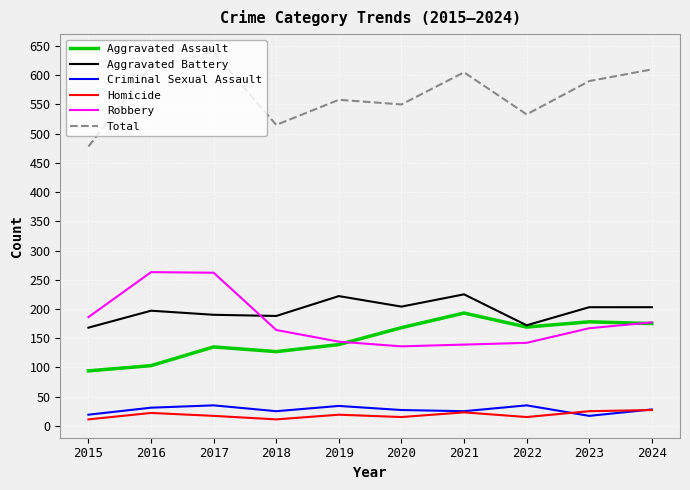

Is the value of Robbery at 2019 greater than the value of Total at 2019?

No